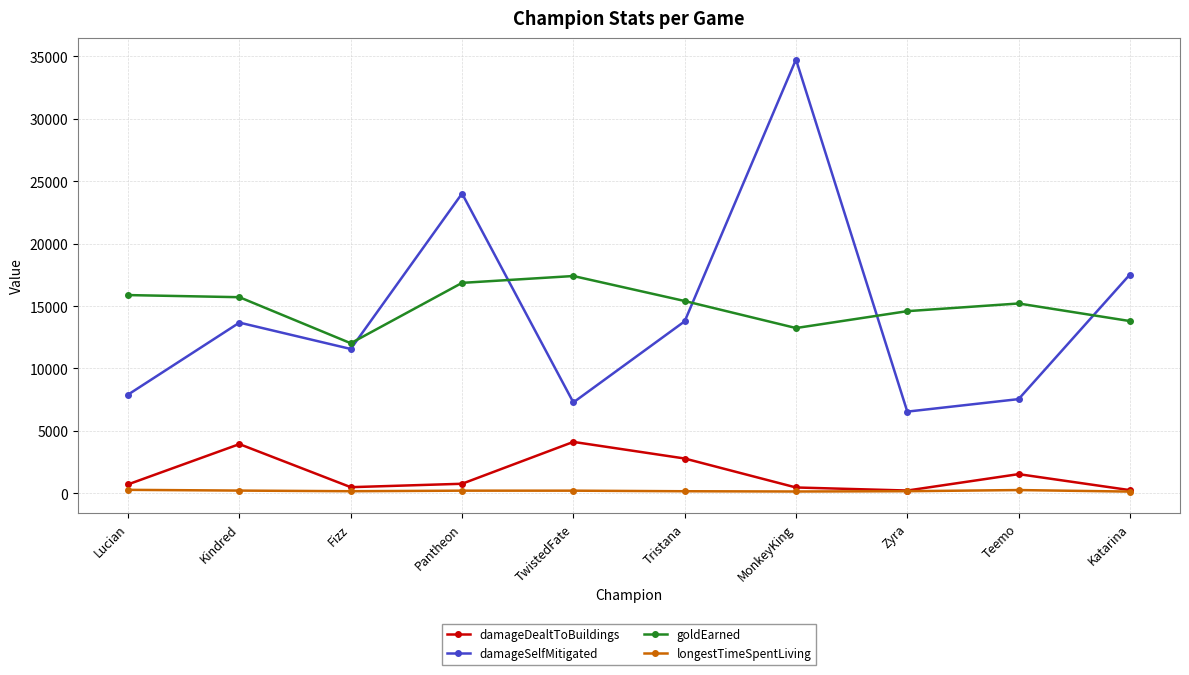

How many data points does each series have?

10